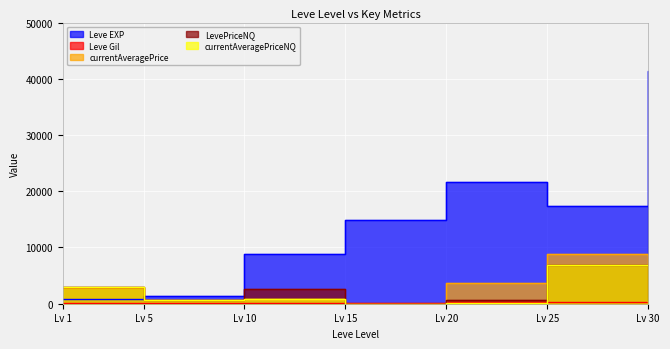

What are all the series names shown in the legend?

Leve EXP, Leve Gil, currentAveragePrice, LevePriceNQ, currentAveragePriceNQ